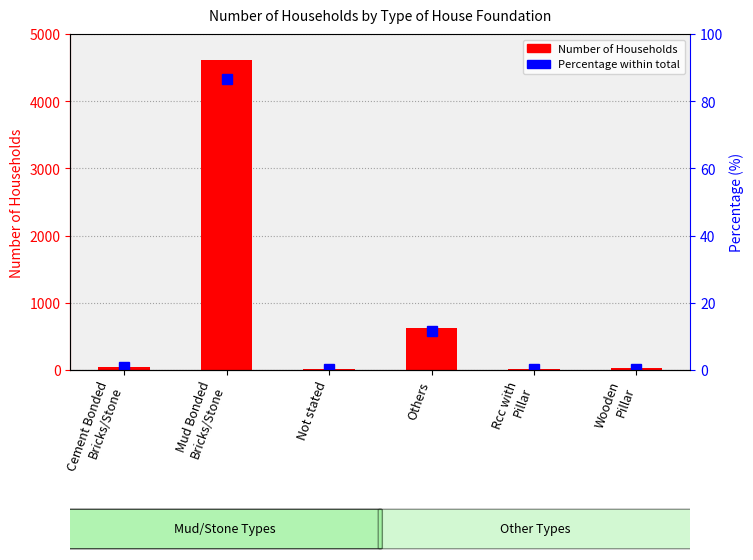

What is the label of the 2nd bar from the left?

Mud Bonded
Bricks/Stone